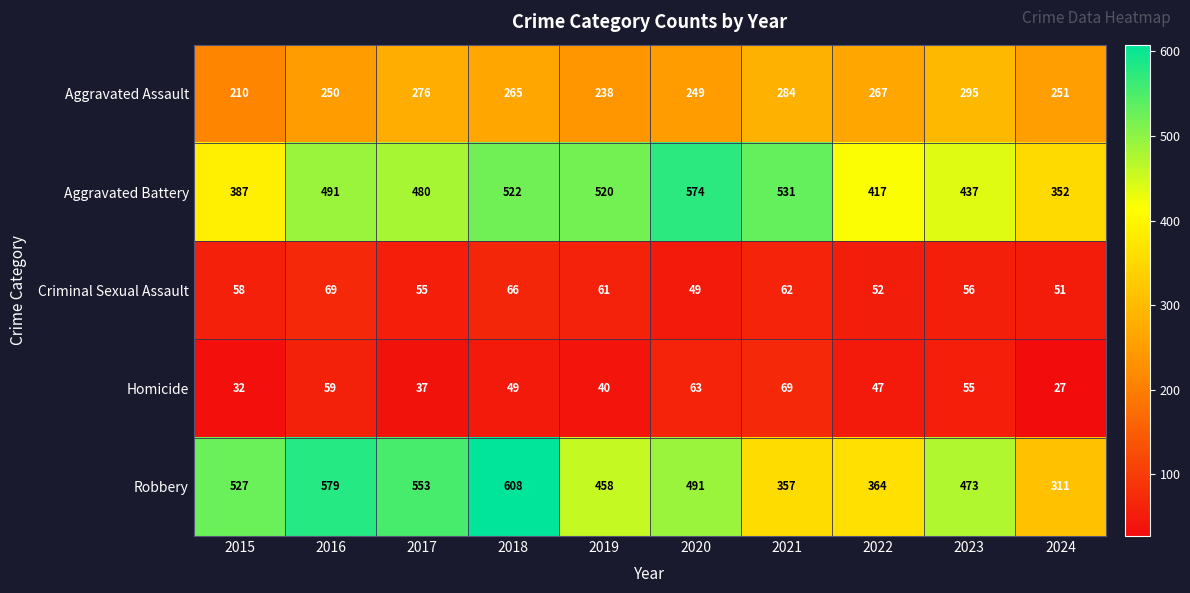

Read the Robbery value at 2020, to the nearest 10.

490